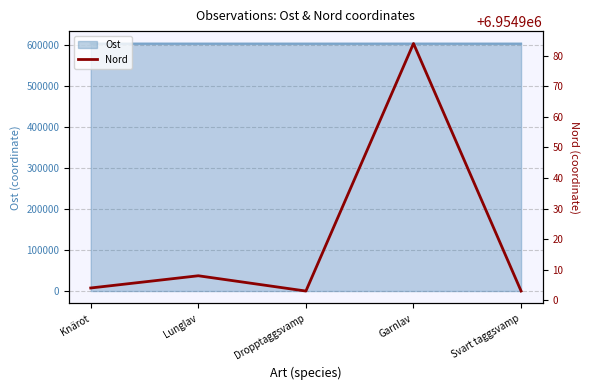

How many data points does each series have?

5